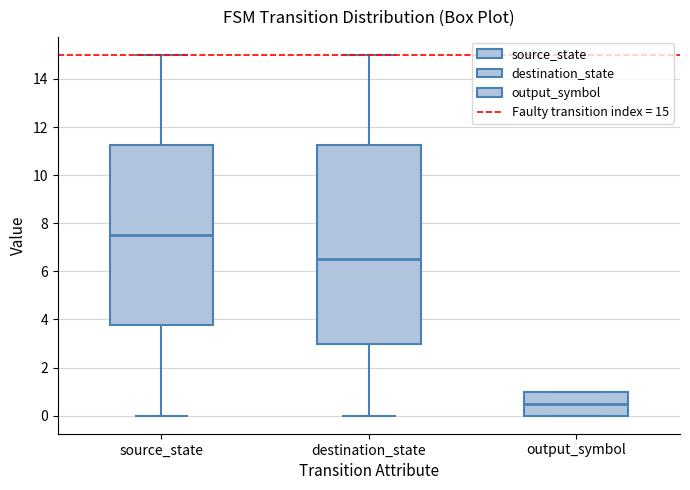

Reading left to right, read every box against the y-axis: the position of its median line, the range the box covers, and the ends of its whiskers. The values are not printed on the chart, so give them approximately, as read against the axis.

source_state: median 7.6, box 3.8 to 11.2, whiskers 0.0 to 15.0
destination_state: median 6.6, box 3.0 to 11.2, whiskers 0.0 to 15.0
output_symbol: median 0.6, box 0.0 to 1.0, whiskers 0.0 to 1.0